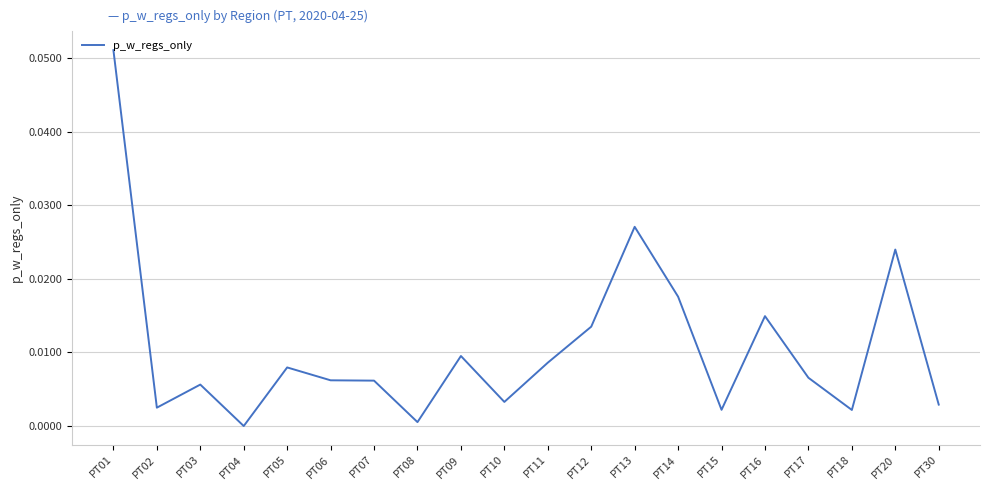

Which category has the highest value across all series?

PT01